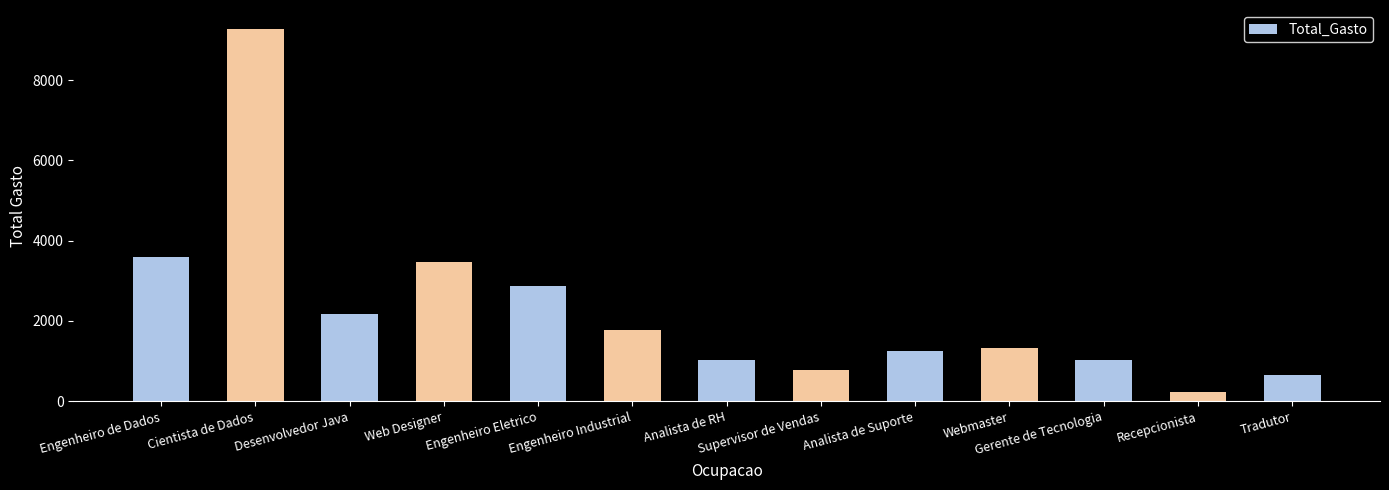

At which label does the data first exceed 1320?

Engenheiro de Dados